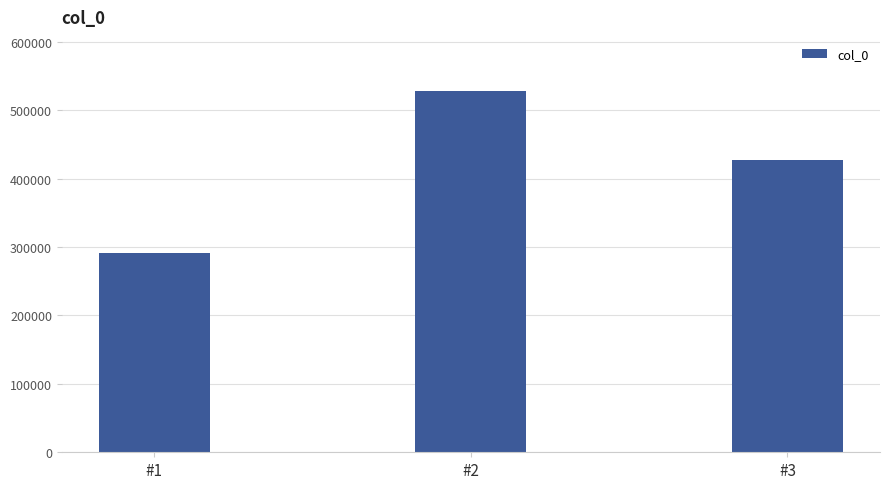

How many data points are less than 427477?

1